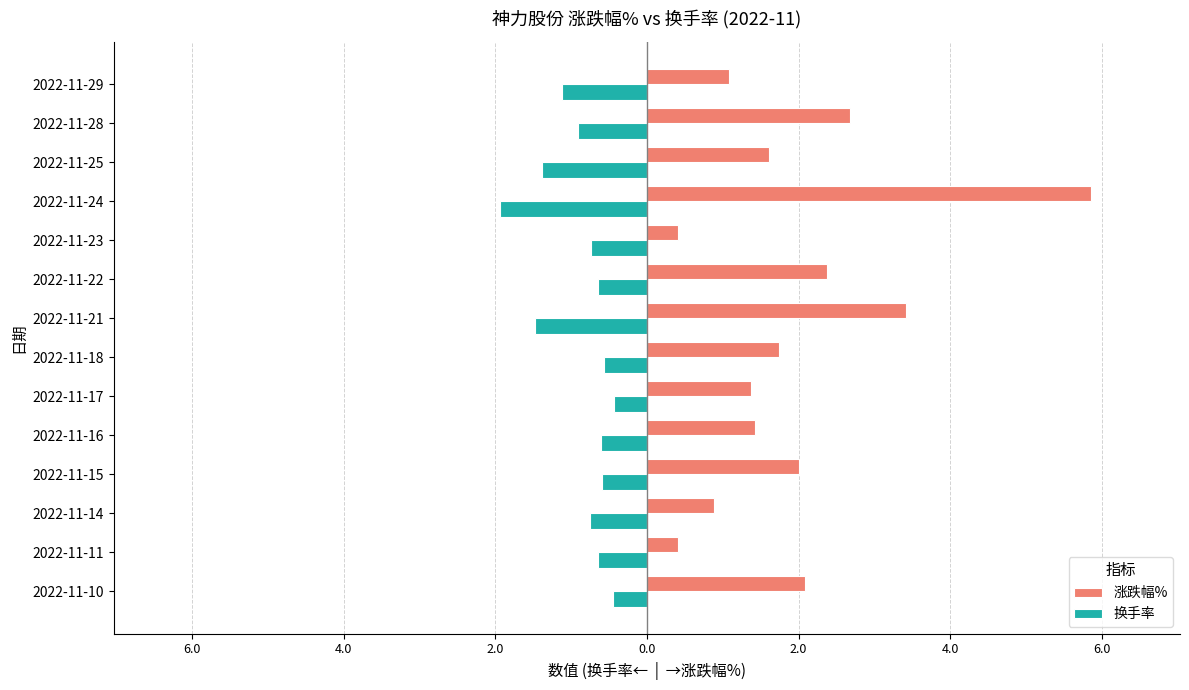

What are all the series names shown in the legend?

涨跌幅%, 换手率